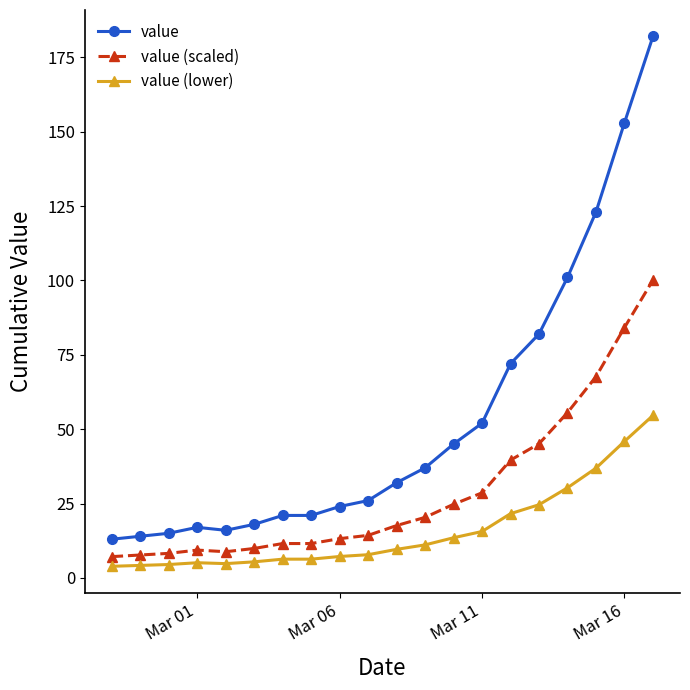

Which series has the largest range (max minus min)?

value